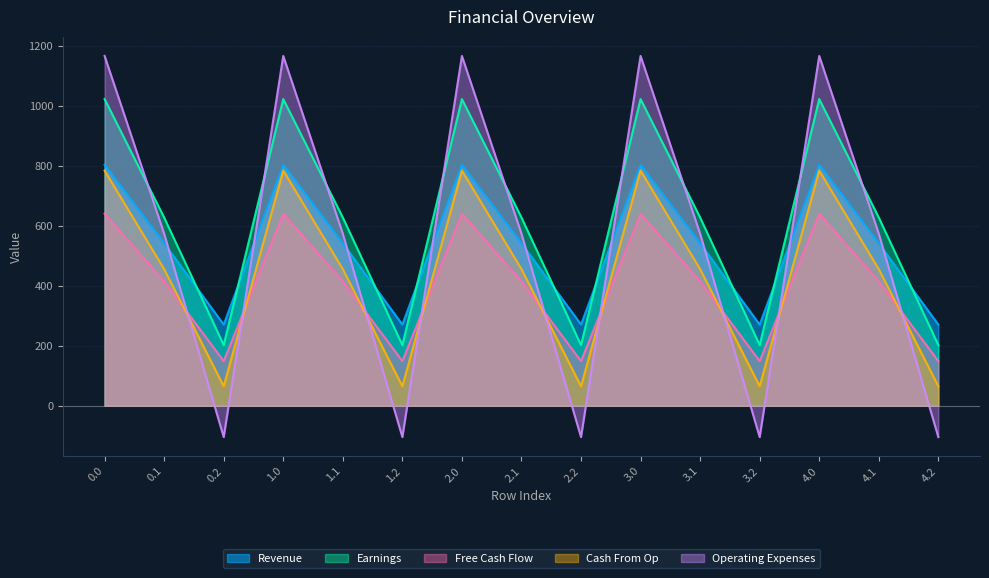

What is the difference between the maximum and minimum values in the Cash From Op series?

719.2